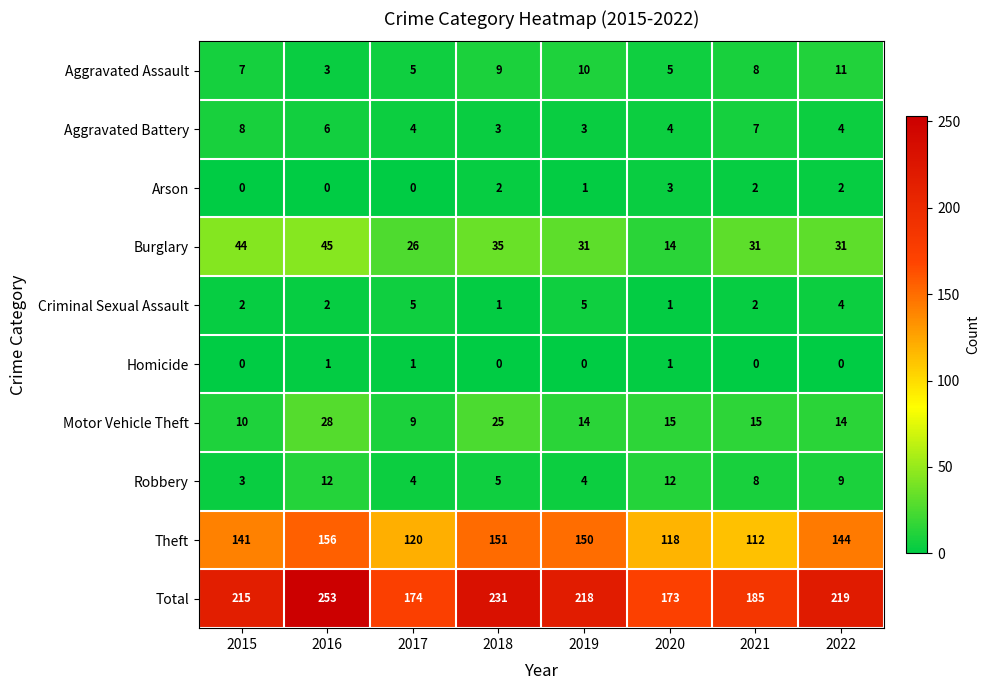

What is the sum of all Total values?

1668